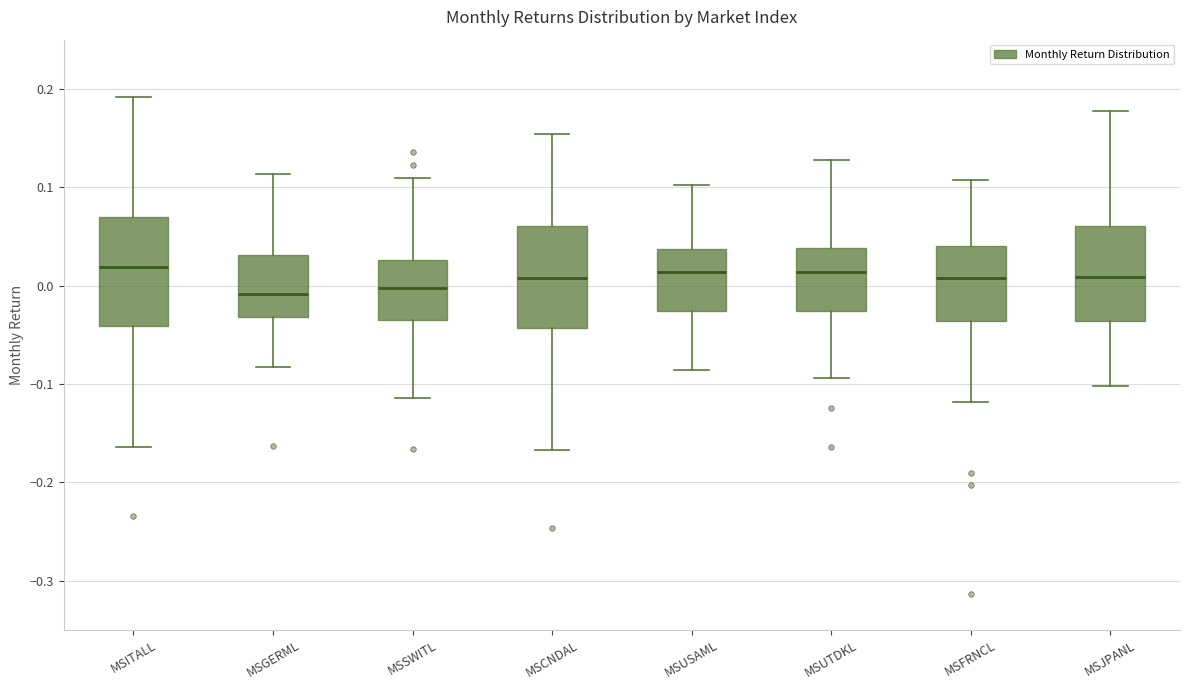

Reading left to right, transcribe this box plot: for each box, give where its median line is, the range the box spans, and where its two whiskers end, as read against the y-axis. The values are not printed on the chart, so give them approximately, as read against the axis.

MSITALL: median 0.02, box -0.04 to 0.07, whiskers -0.16 to 0.19
MSGERML: median -0.01, box -0.03 to 0.03, whiskers -0.08 to 0.11
MSSWITL: median 0.00, box -0.03 to 0.03, whiskers -0.11 to 0.11
MSCNDAL: median 0.01, box -0.04 to 0.06, whiskers -0.17 to 0.15
MSUSAML: median 0.01, box -0.03 to 0.04, whiskers -0.09 to 0.10
MSUTDKL: median 0.01, box -0.03 to 0.04, whiskers -0.09 to 0.13
MSFRNCL: median 0.01, box -0.04 to 0.04, whiskers -0.12 to 0.11
MSJPANL: median 0.01, box -0.04 to 0.06, whiskers -0.10 to 0.18